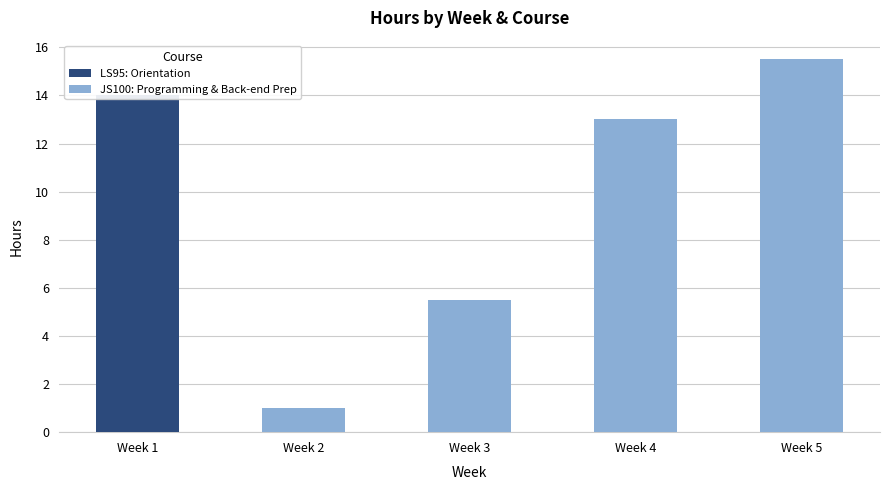

How many values in the JS100: Programming & Back-end Prep series are below 5?

2